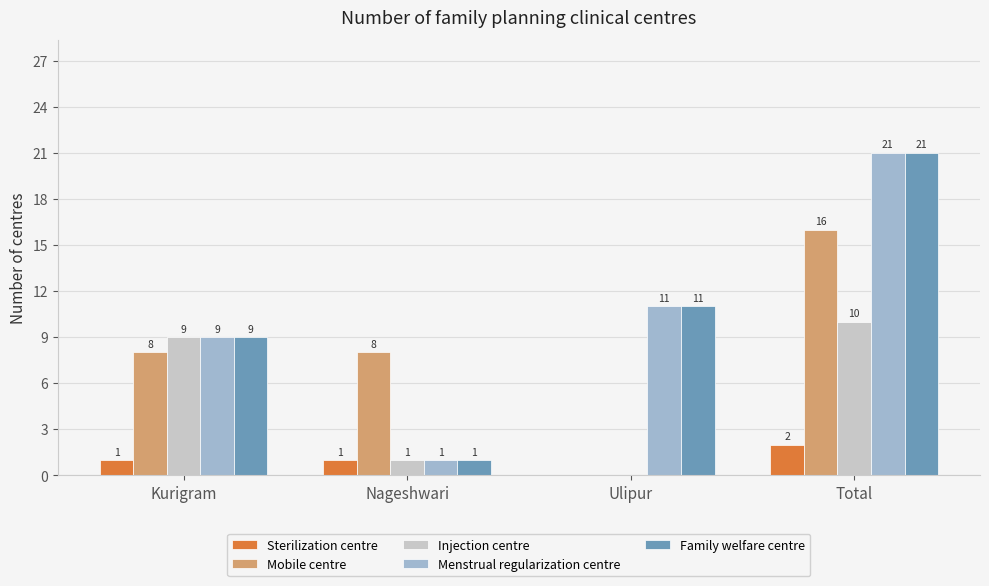

True or false: Injection centre has a value of 2 at Nageshwari.

False